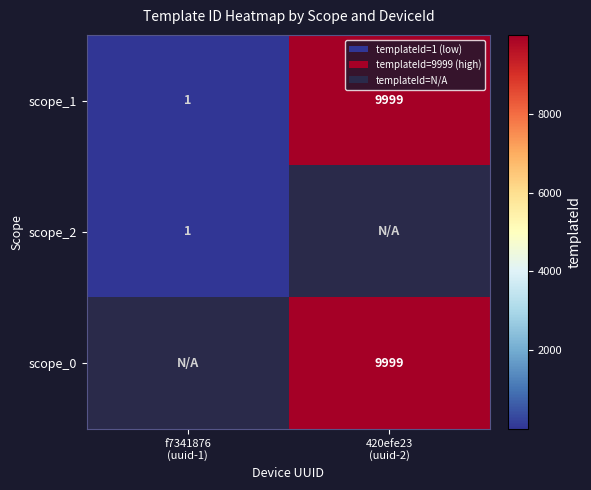

Between f7341876
(uuid-1) and 420efe23
(uuid-2), which is larger?

420efe23
(uuid-2)